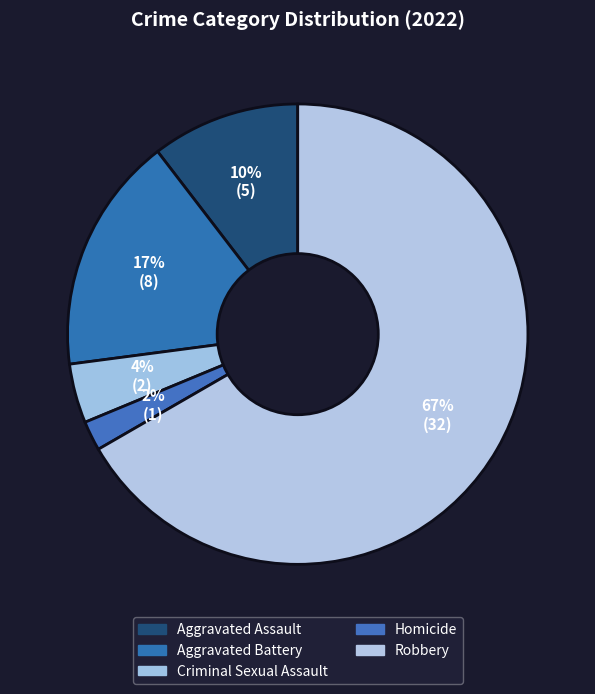

Count the number of slices in the pie.

5